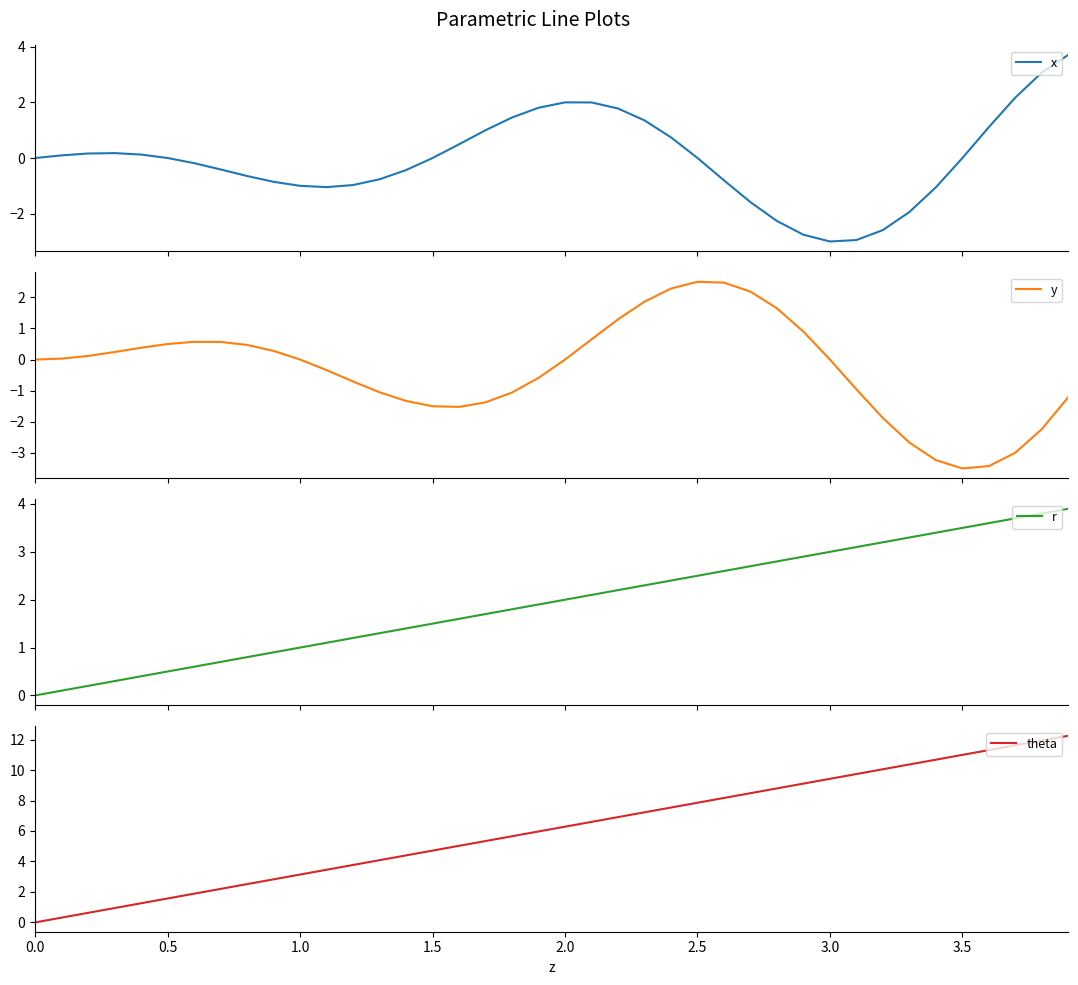

What is the highest value of the x series?

3.7